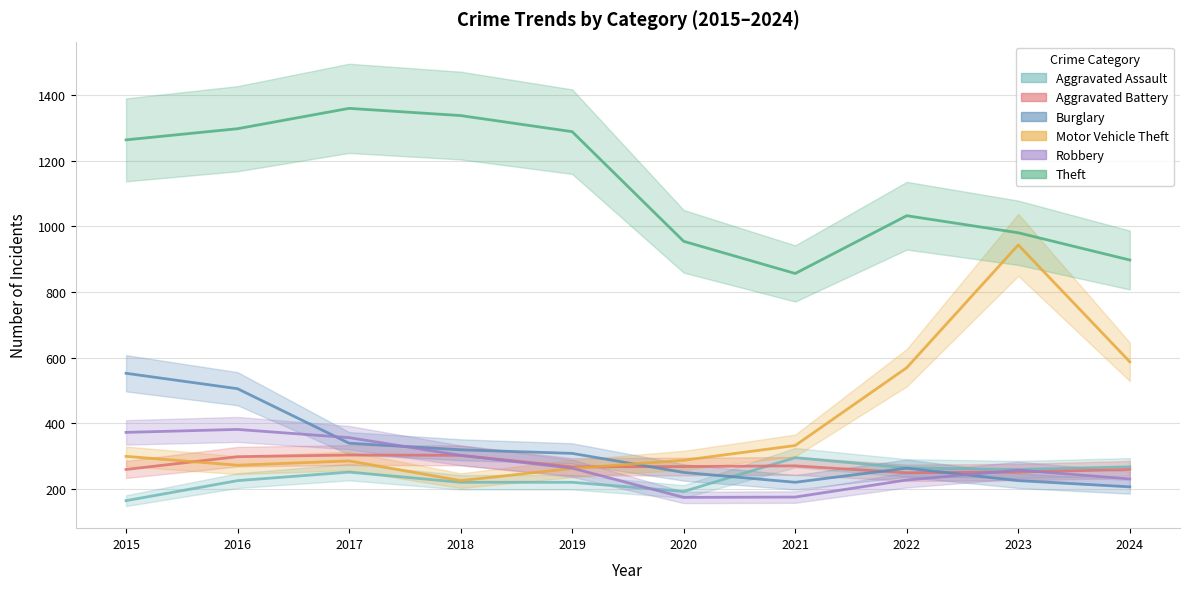

Is the value of Burglary at 2016 greater than the value of Aggravated Assault at 2017?

Yes